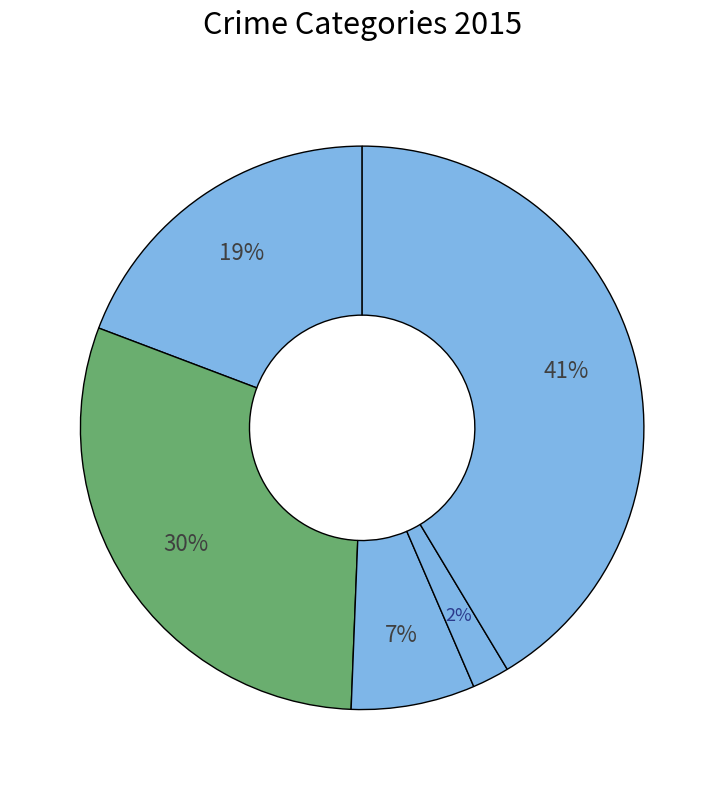

Which slice is the smallest?

Homicide